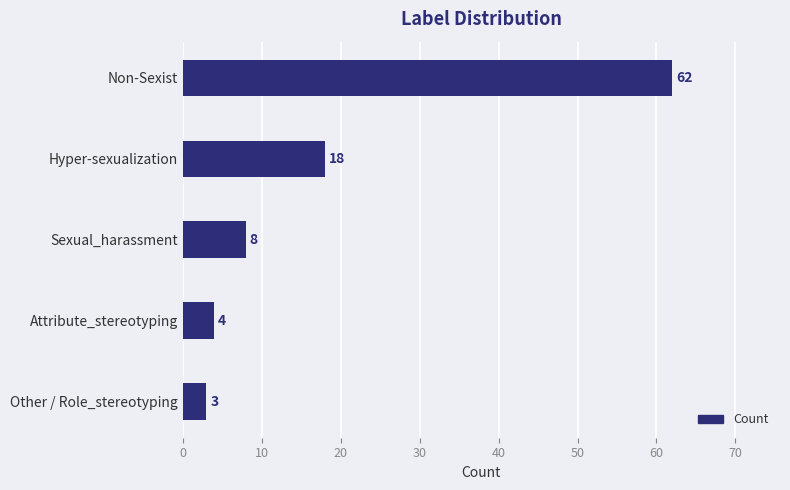

Where is the data nearest to the value 32?

Hyper-sexualization